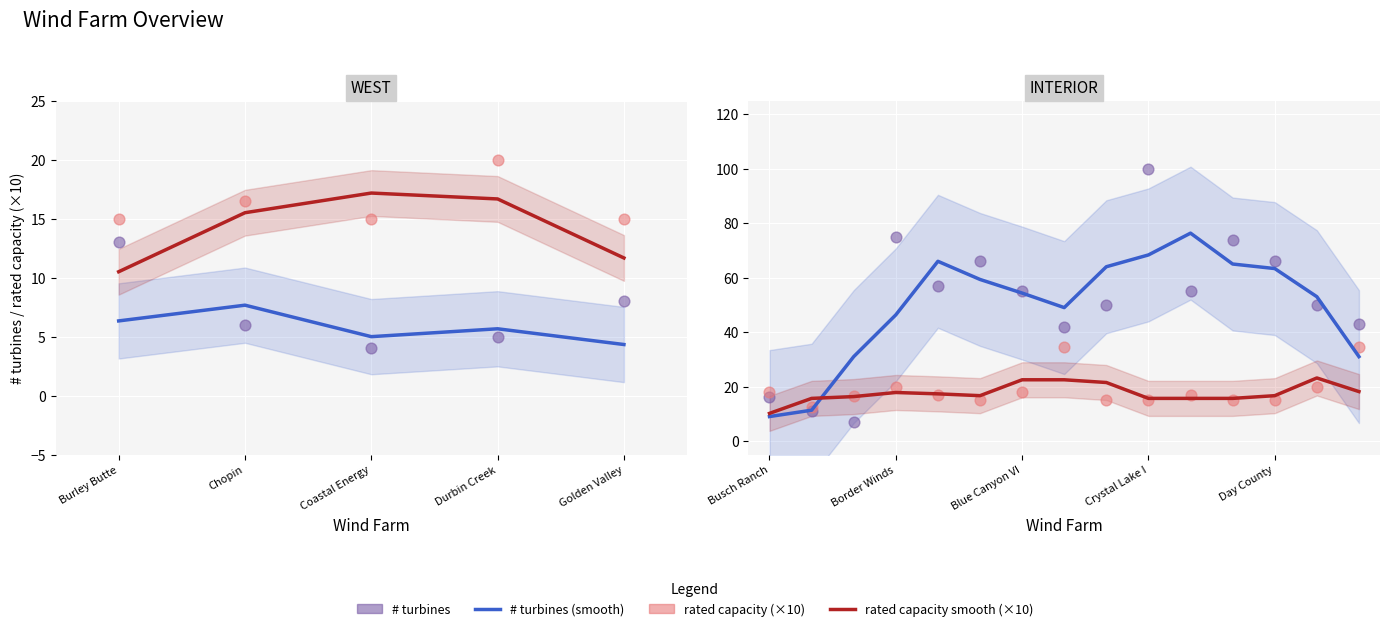

Which series has the largest Y range (max minus min)?

# turbines